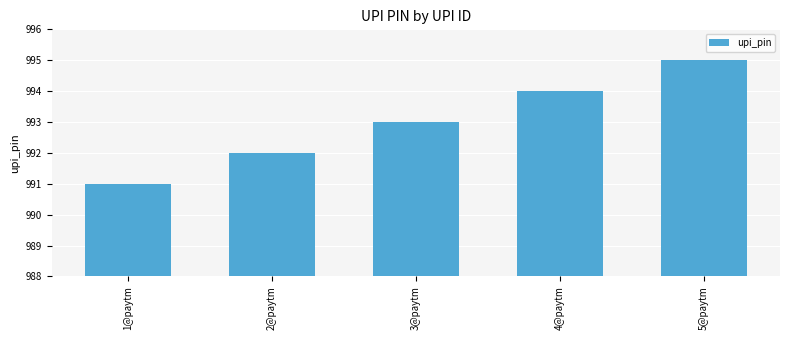

What position from the left is 4@paytm?

4